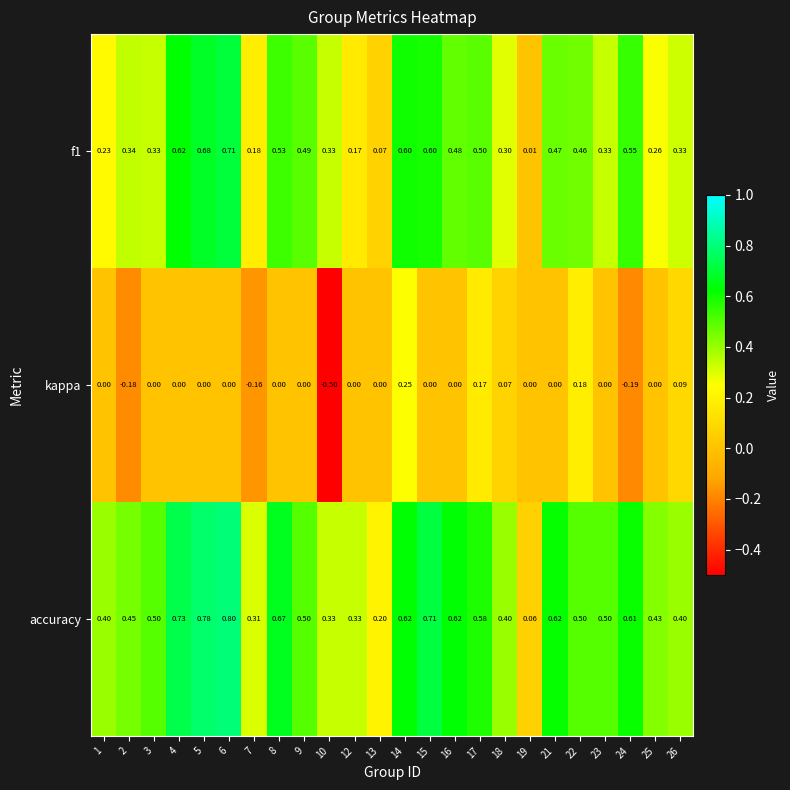

What is the smallest value displayed?

-0.5